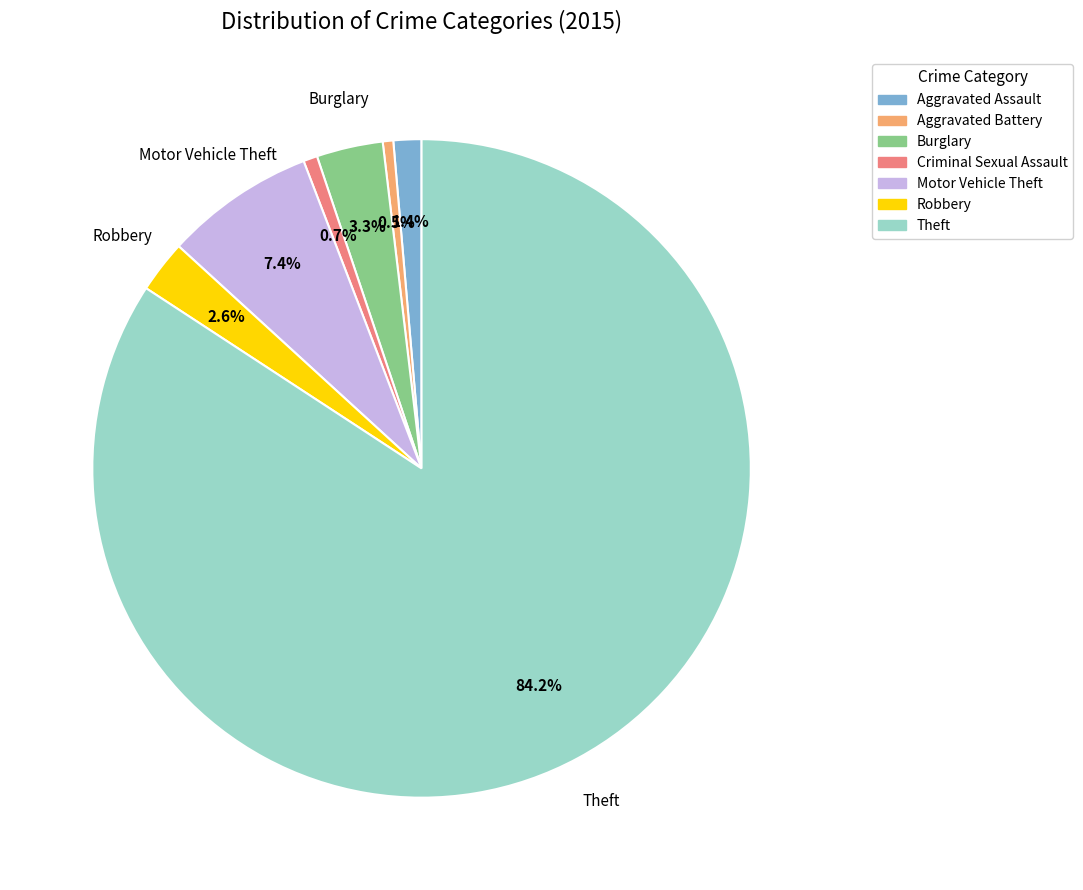

What percentage is the Robbery slice, to the nearest percent?

3%